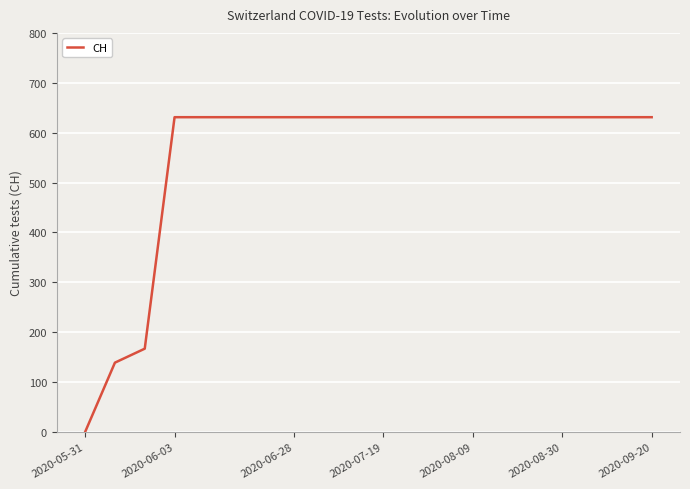

How many lines are shown in the chart?

1